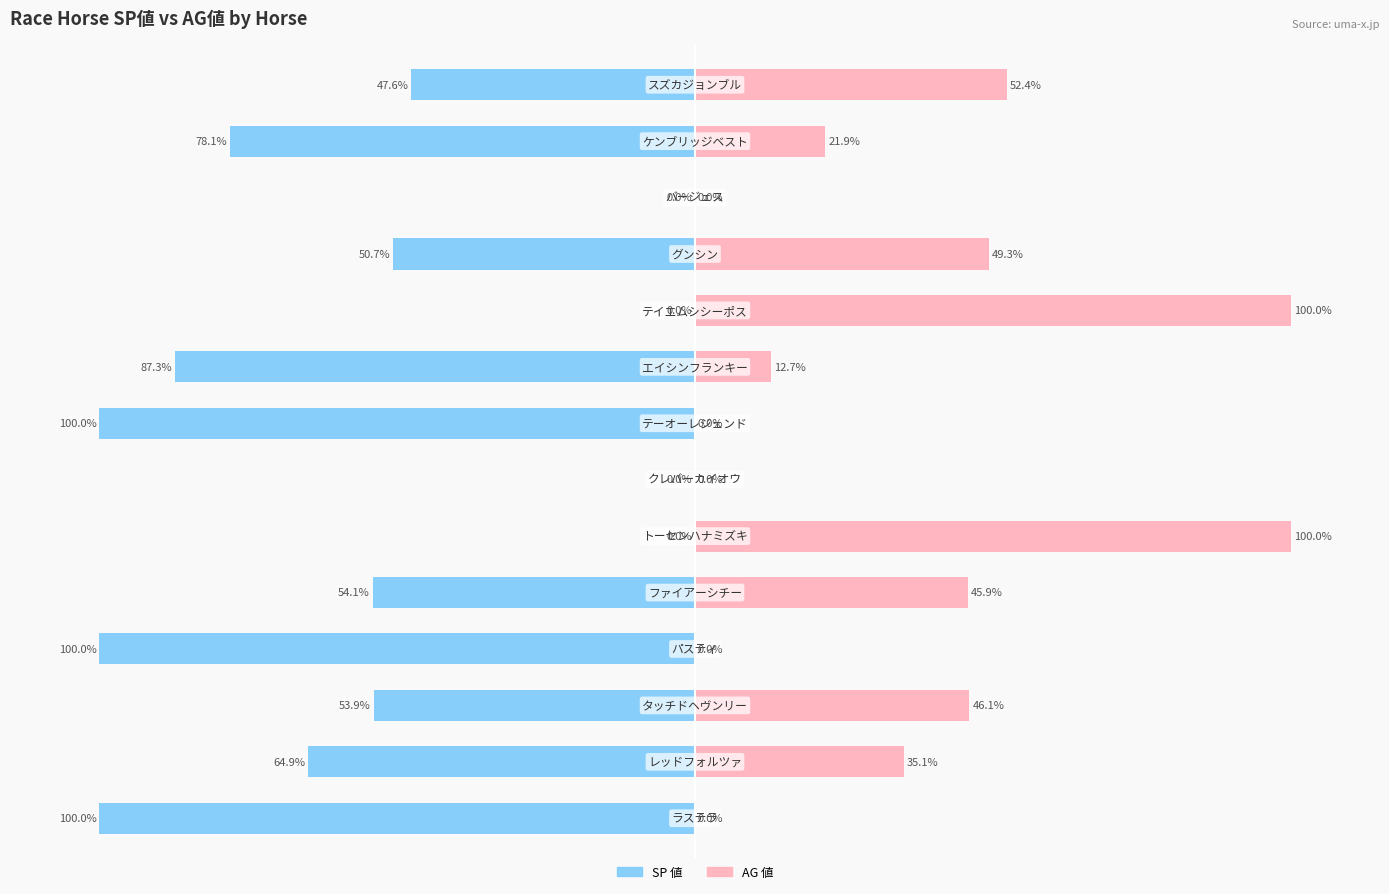

What is the total value across all series at 0?

-100.0